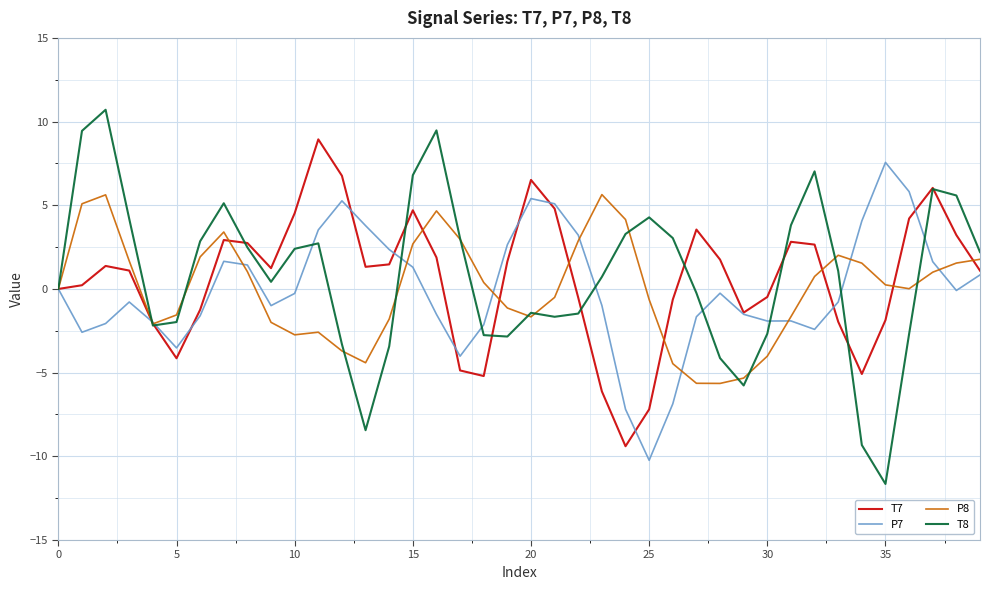

List the series in order of their peak value, highest first.

T8, T7, P7, P8